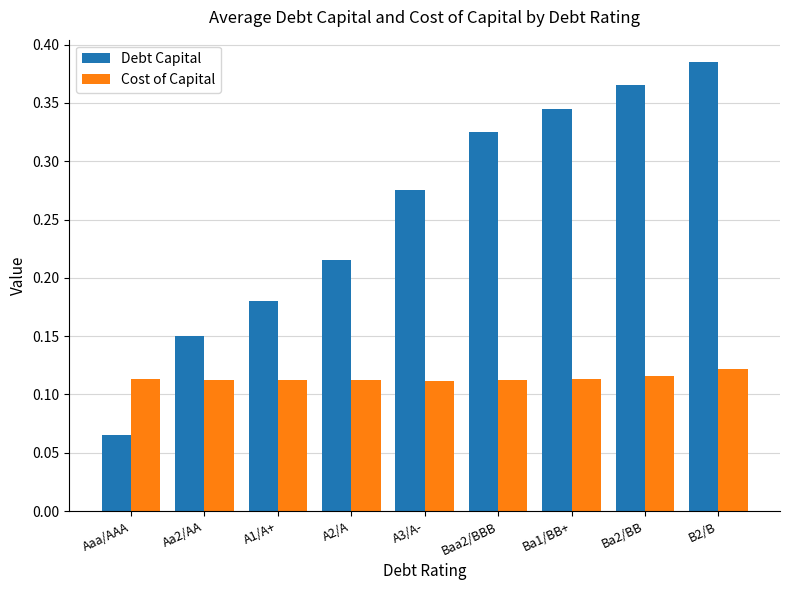

What is the sum of all Debt Capital values?

2.3